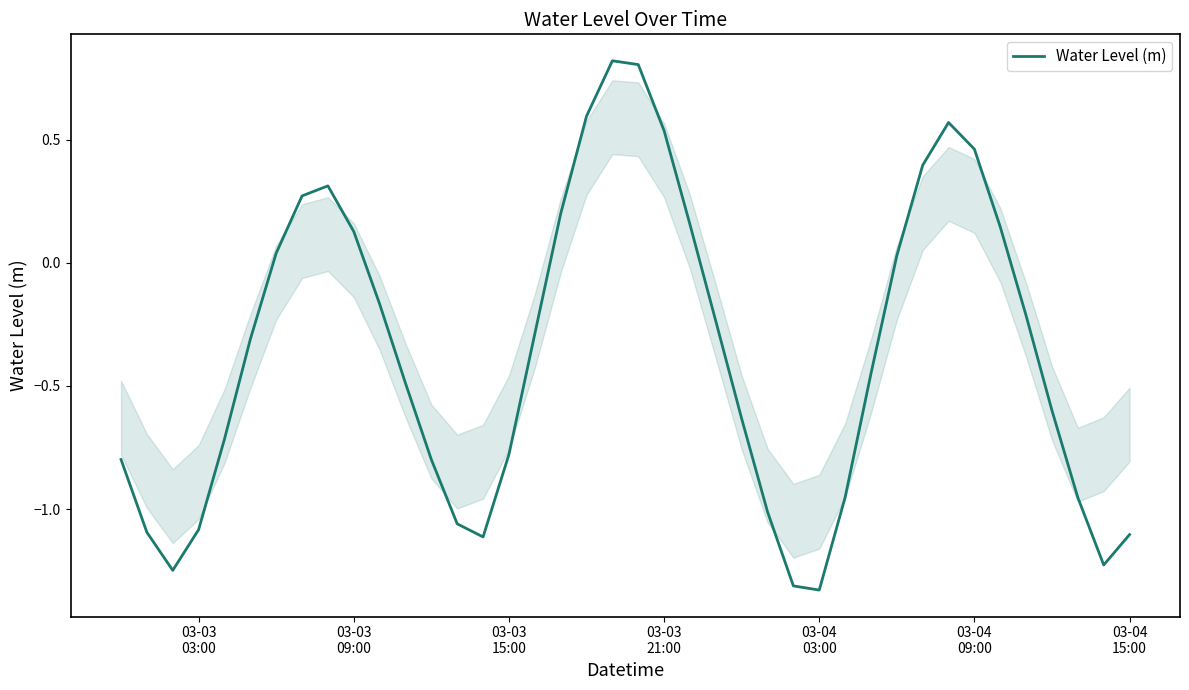

What is the difference between the maximum and minimum values?

2.2